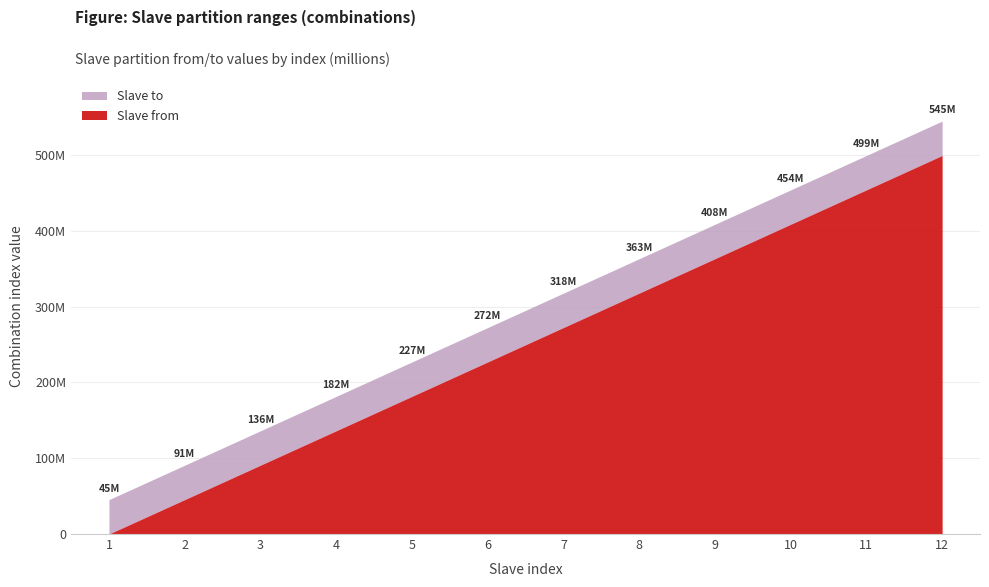

Reading left to right, transcribe all the data shown in this chart.

Slave from: 0.0	45375677.5	90751354.0	136127030.5	181502707.0	226878383.5	272254060.0	317629736.5	363005413.0	408381089.5	453756766.0	499132442.5
Slave to: 45375676.5	90751353.0	136127029.5	181502706.0	226878382.5	272254059.0	317629735.5	363005412.0	408381088.5	453756765.0	499132441.5	544508118.0